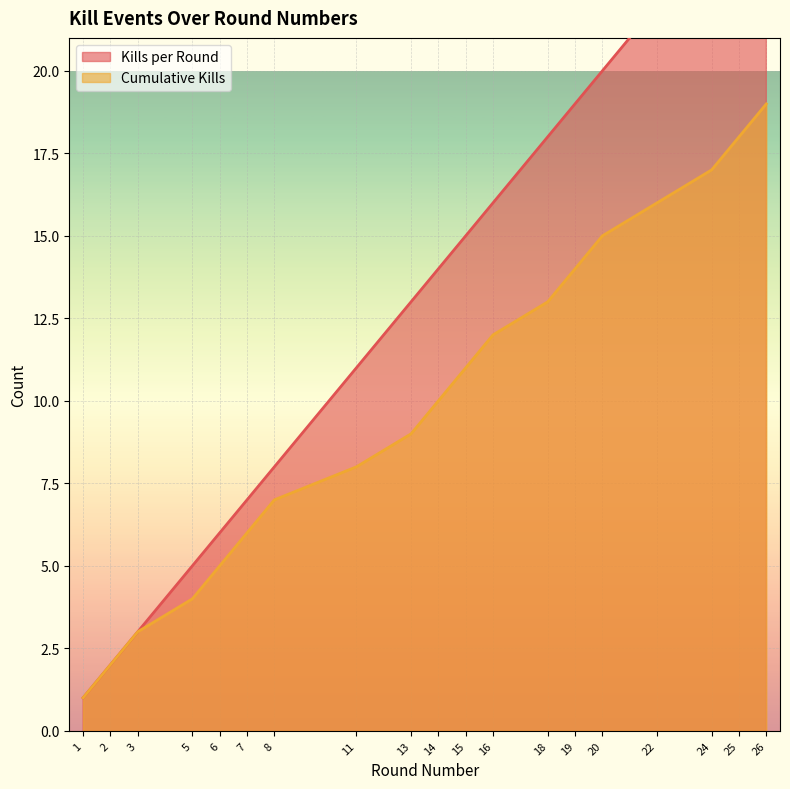

What is the value of the Cumulative Kills point at the 12th from the left?

12